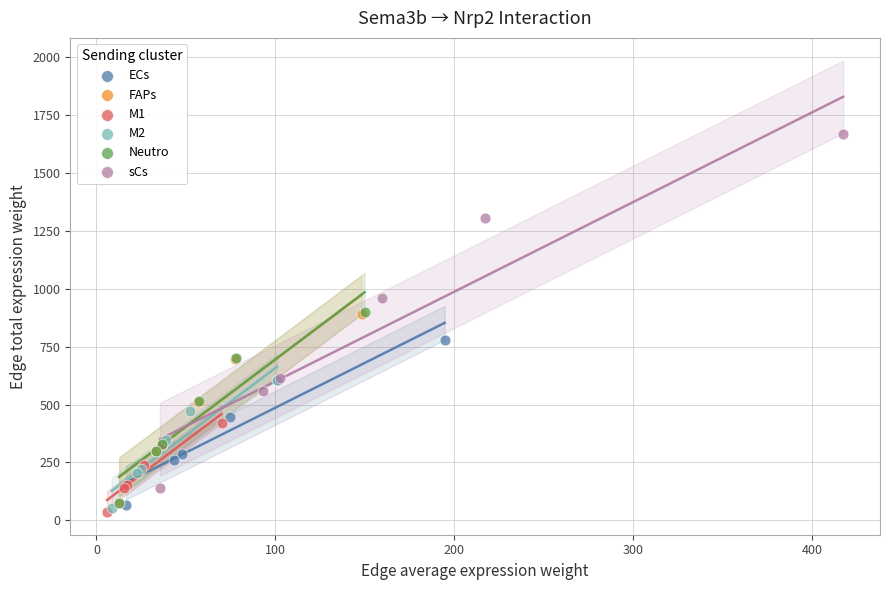

What are all the series names shown in the legend?

ECs, FAPs, M1, M2, Neutro, sCs